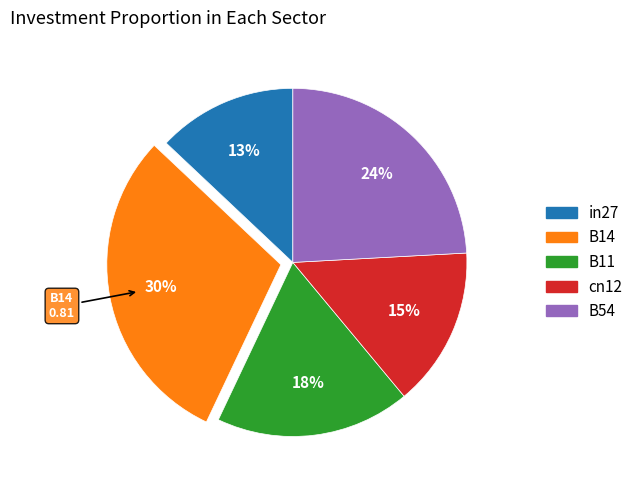

The in27 slice represents 2% of the pie. True or false?

False